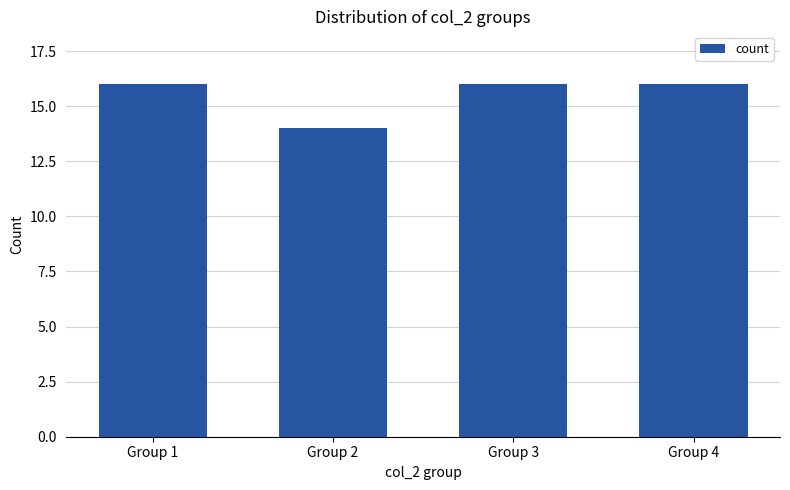

What is the smallest value displayed?

14